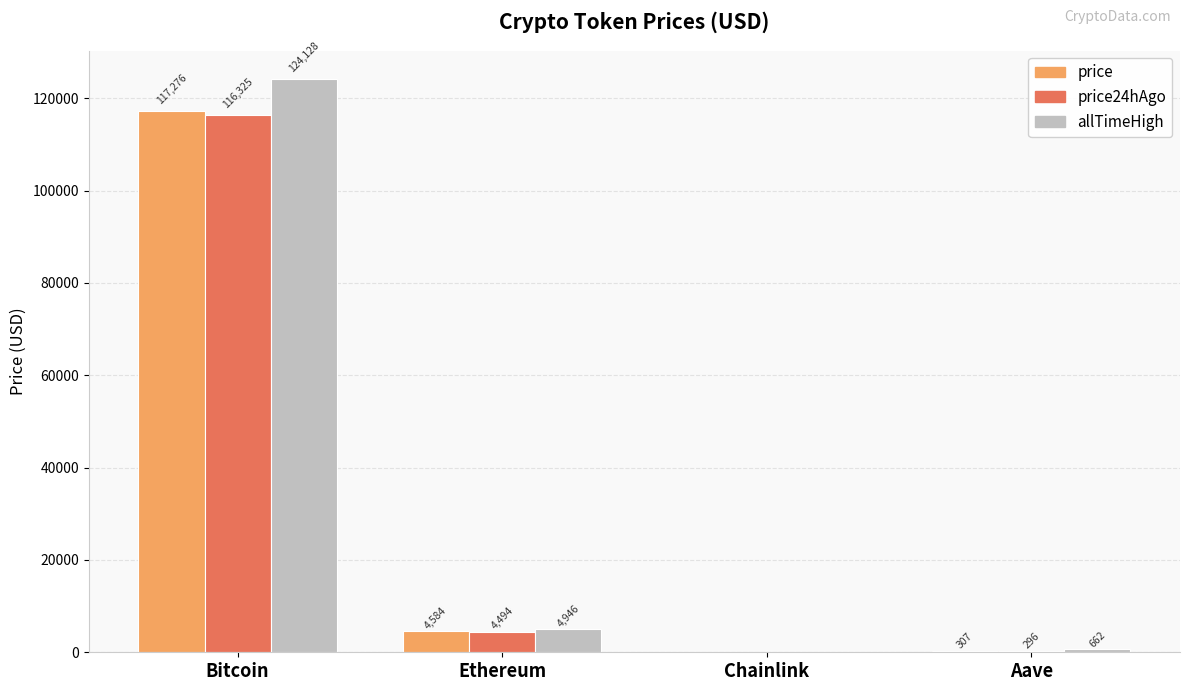

How many categories are shown in the chart?

4